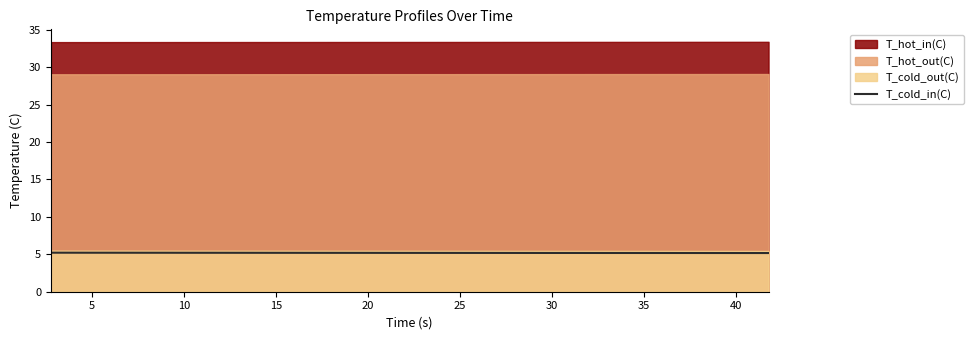

How many values are between 5 and 6?

40